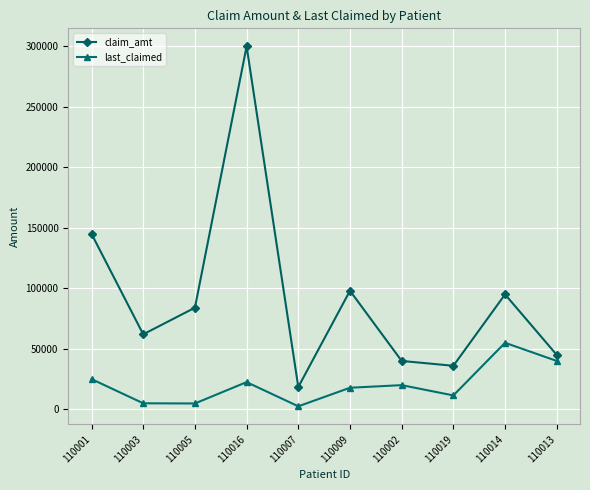

At which label does claim_amt reach its peak?

110016